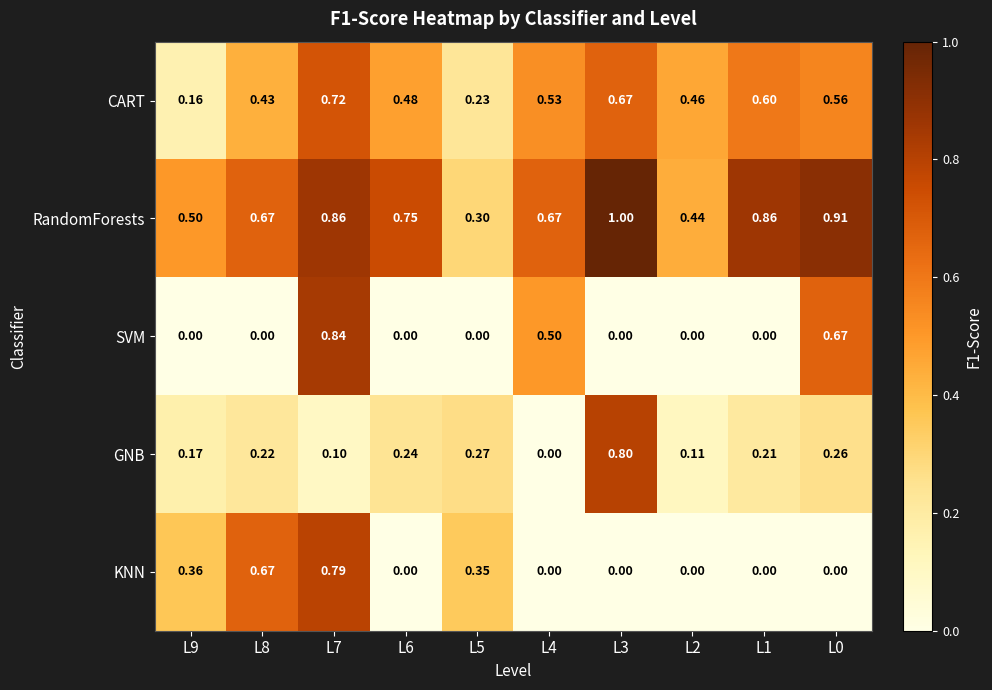

List the series in order of their peak value, lowest first.

CART, KNN, GNB, SVM, RandomForests